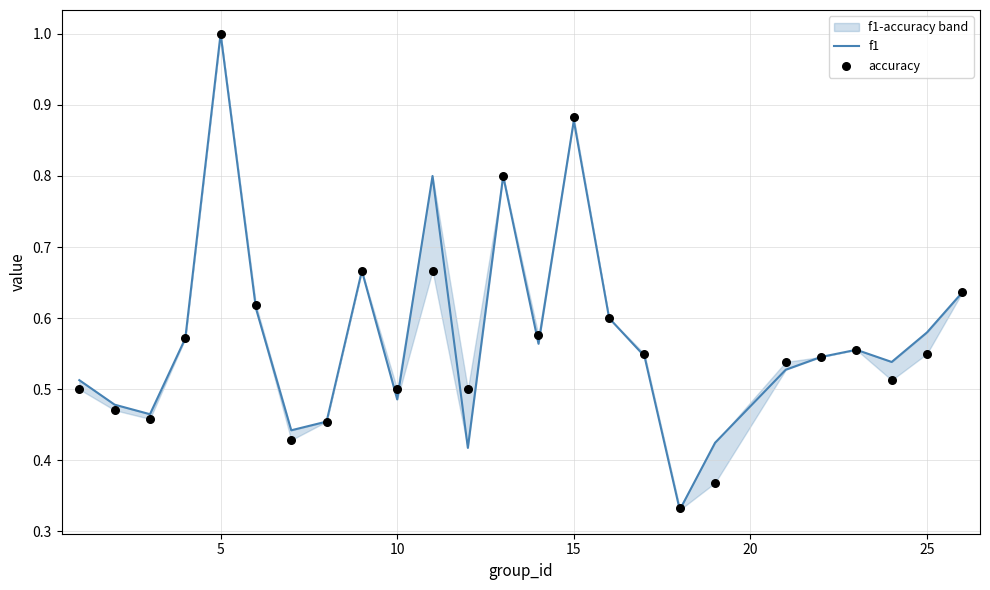

Which series contains the highest Y value?

f1